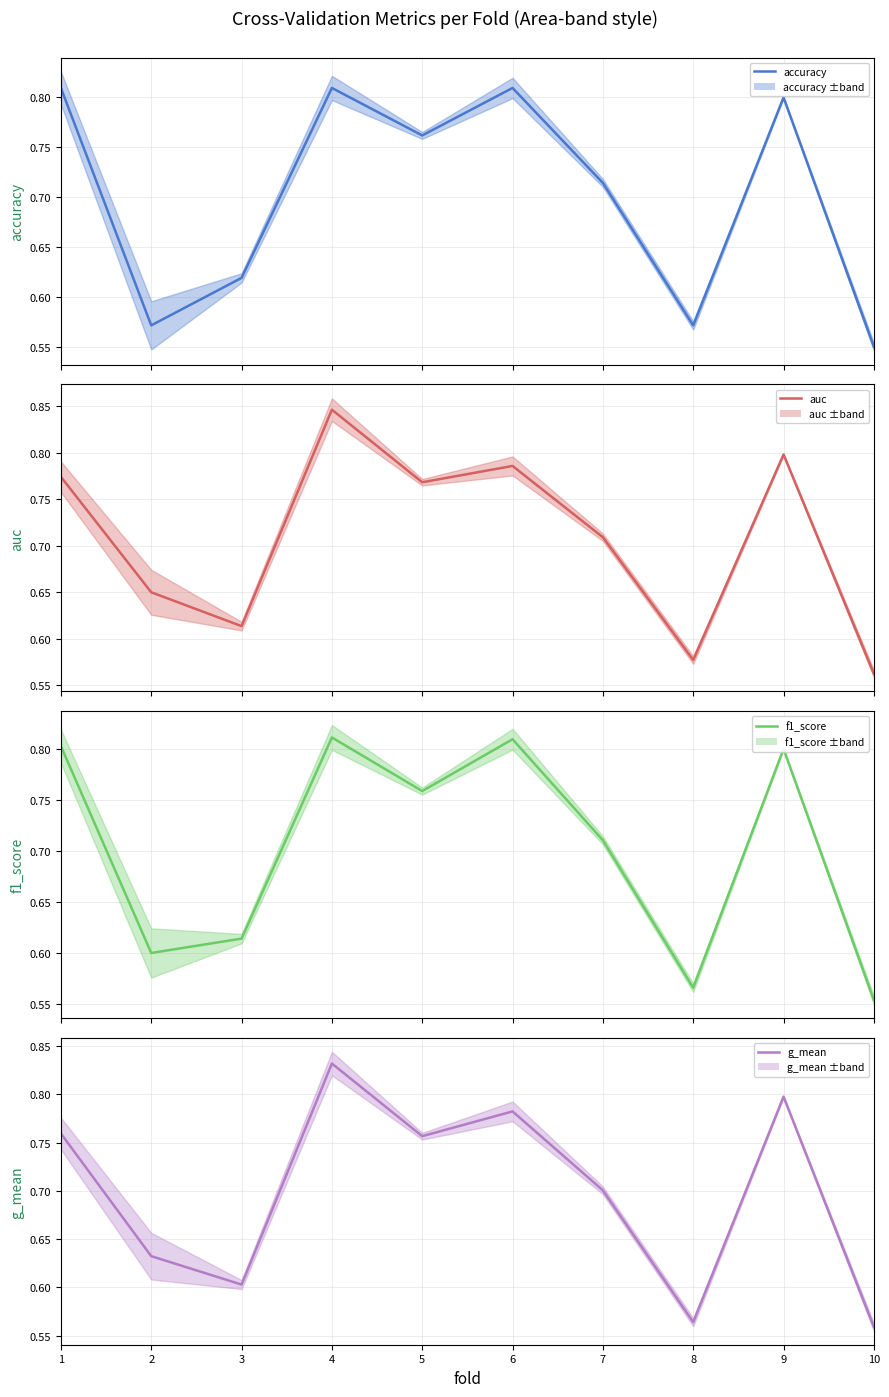

At which label does auc reach its minimum?

10